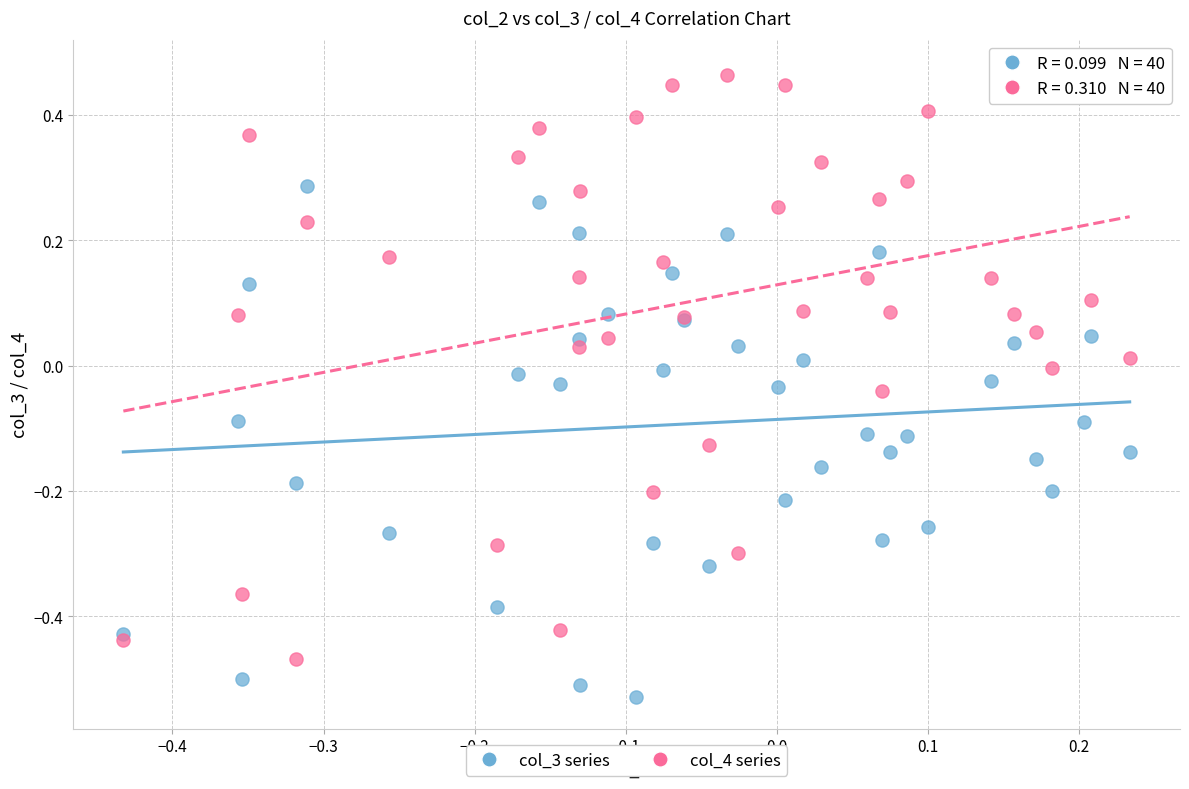

Which series reaches the maximum Y coordinate?

col_4 series